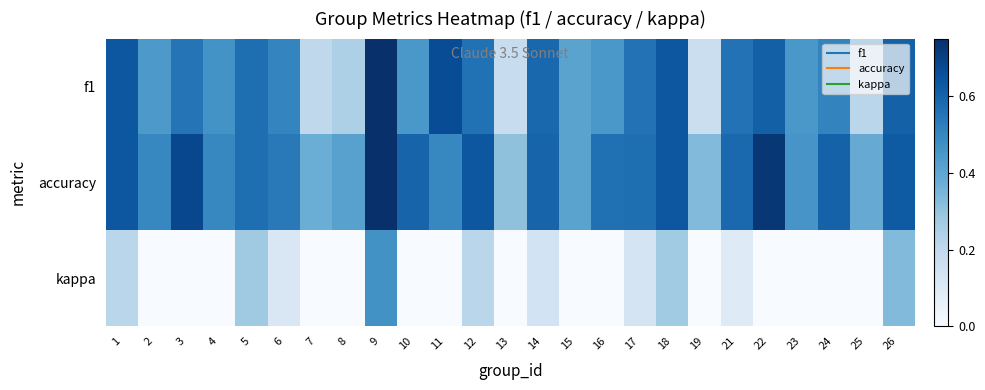

Which series has the widest spread of values?

kappa